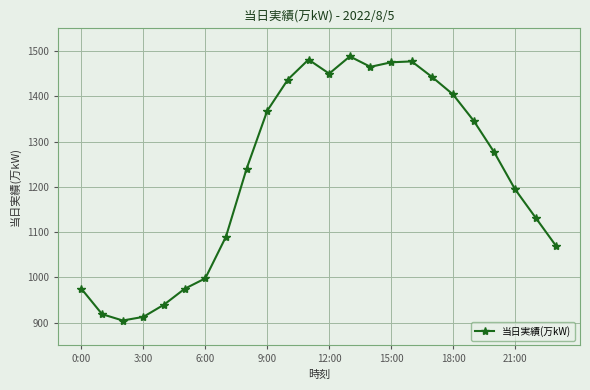

What is the average value?

1228